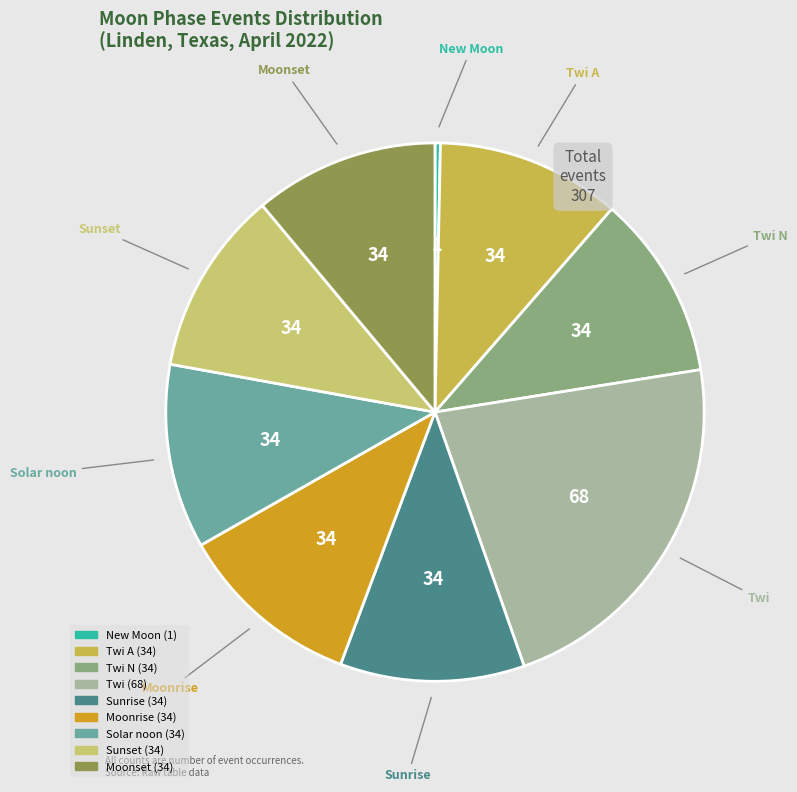

Is there a majority slice in this chart?

No